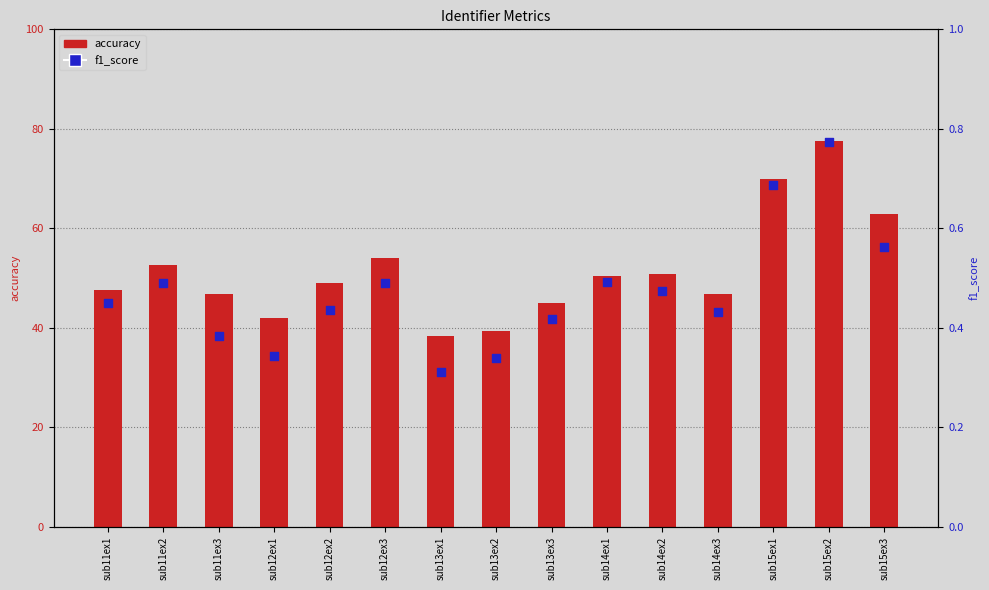

Which series contains the lowest Y value?

f1_score